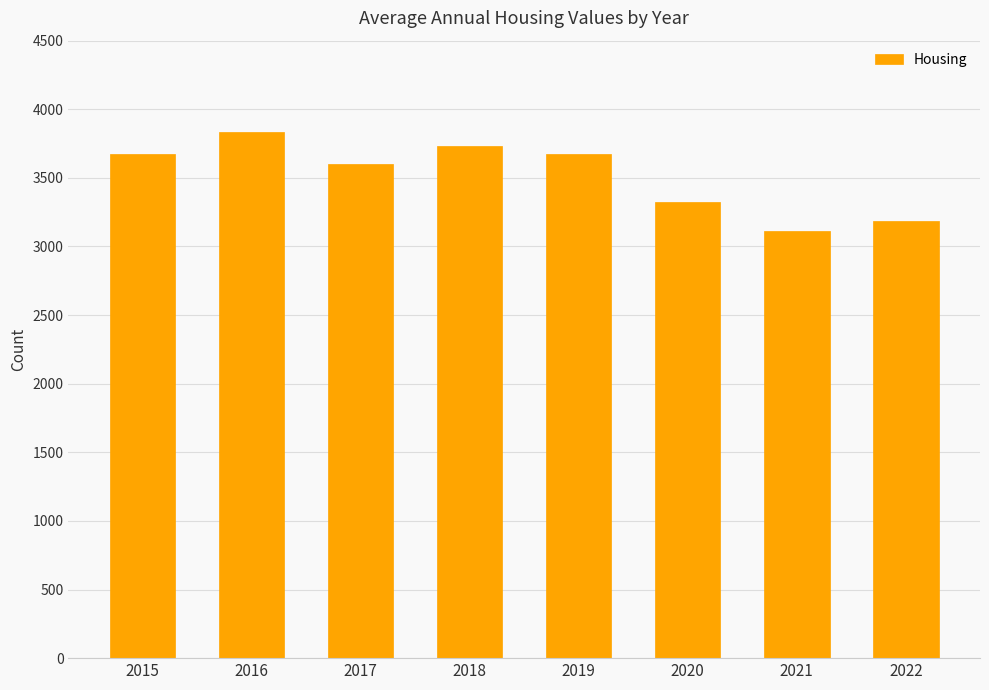

How many series are shown in this chart?

1